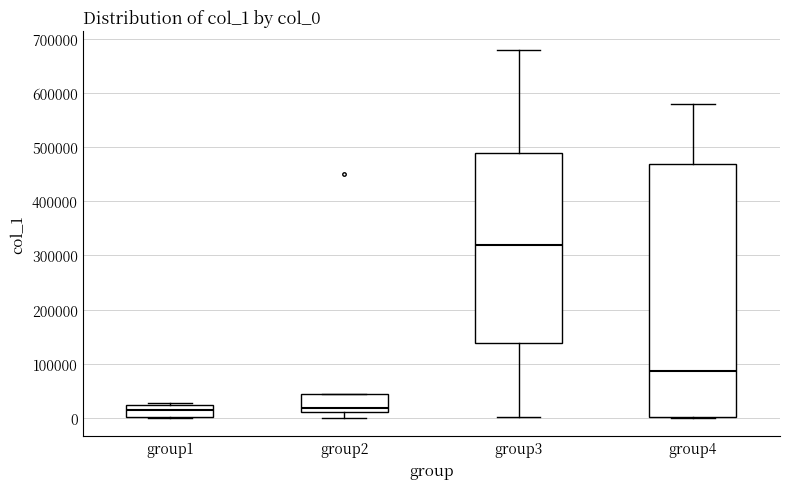

Reading left to right, read every box against the y-axis: the position of its median line, the range the box covers, and the ends of its whiskers. The values are not printed on the chart, so give them approximately, as read against the axis.

group1: median 20000 (inside the box), box 0 to 20000, whiskers 0 to 30000
group2: median 20000, box 10000 to 40000, whiskers 0 to 40000
group3: median 320000, box 140000 to 490000, whiskers 0 to 680000
group4: median 90000, box 0 to 470000, whiskers 0 to 580000